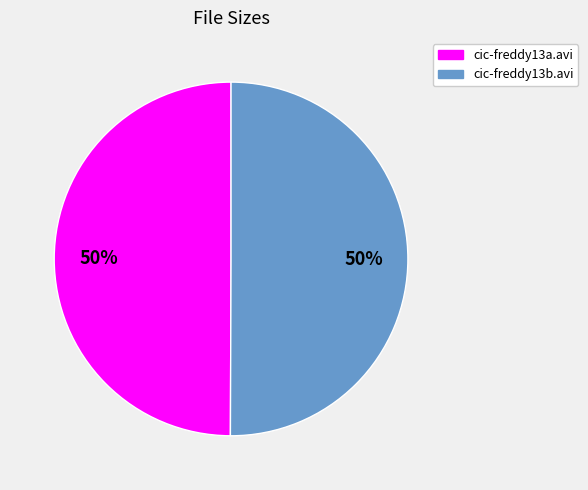

How many segments does this pie chart have?

2